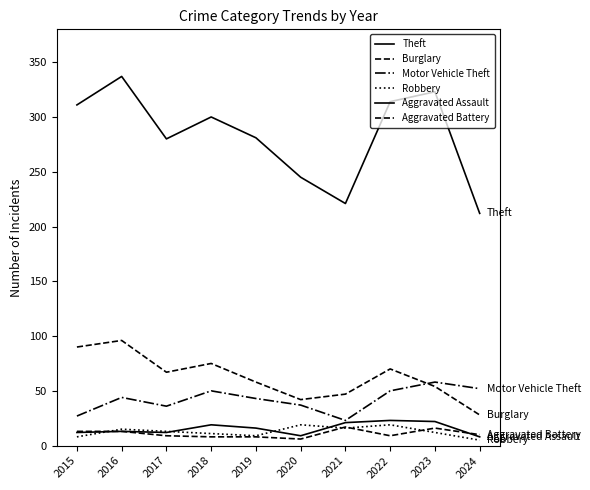

Reading left to right, transcribe all the data shown in this chart.

Theft: 311	337	280	300	281	245	221	314	323	212
Burglary: 90	96	67	75	58	42	47	70	54	28
Motor Vehicle Theft: 27	44	36	50	43	37	23	50	58	52
Robbery: 8	15	13	11	9	19	16	19	12	5
Aggravated Assault: 12	13	12	19	16	9	21	23	22	8
Aggravated Battery: 13	13	9	8	8	6	17	9	16	10